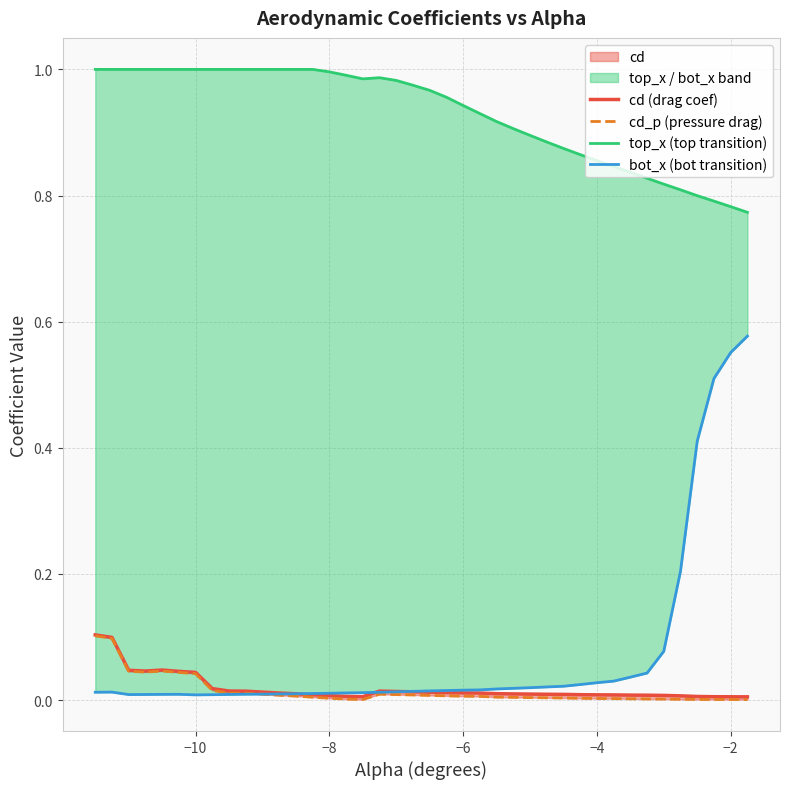

List the series in order of their peak value, highest first.

top_x (top transition), bot_x (bot transition), cd (drag coef), cd_p (pressure drag)